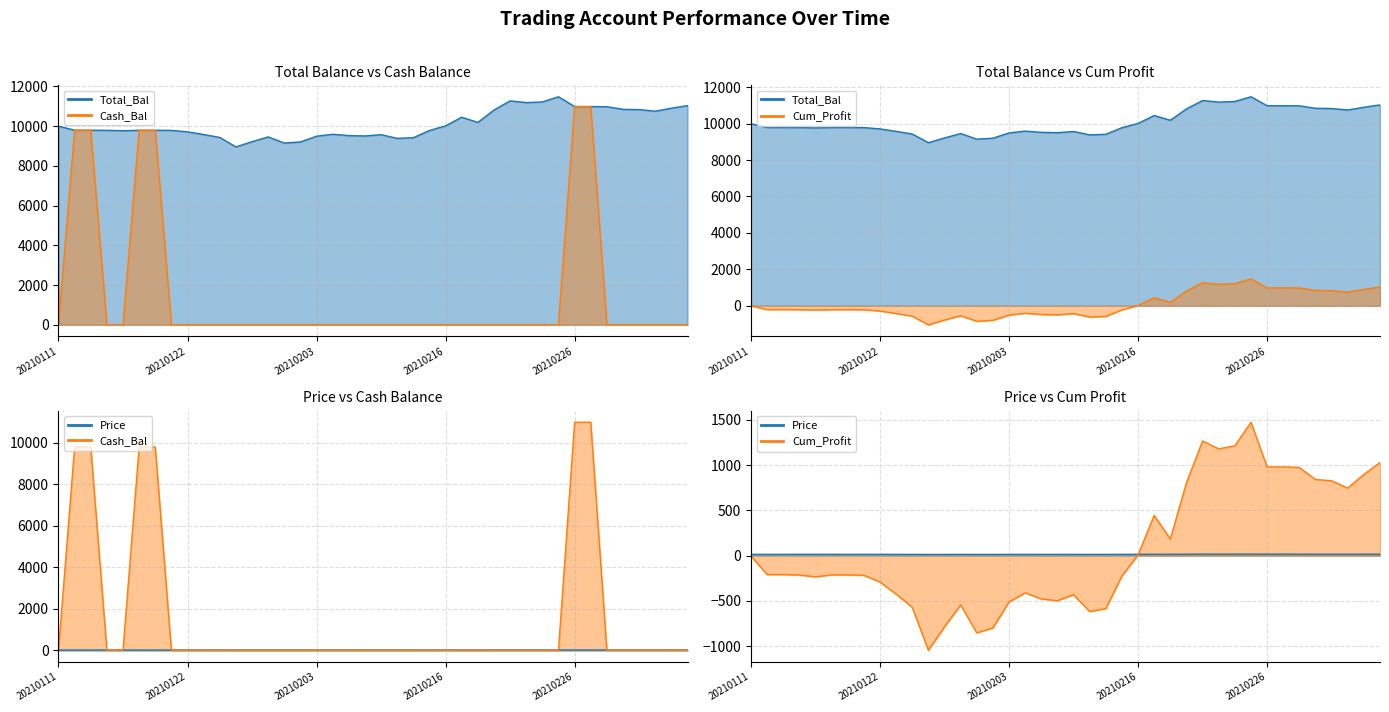

Rank the categories by Cum_Profit (line) value from lowest to highest.

11, 14, 15, 12, 21, 22, 10, 13, 16, 19, 18, 20, 9, 17, 8, 20210226, 23, 7, 20210216, 5, 6, 20210122, 20210203, 20210111, 24, 26, 25, 37, 27, 36, 35, 38, 34, 32, 33, 39, 29, 30, 28, 31